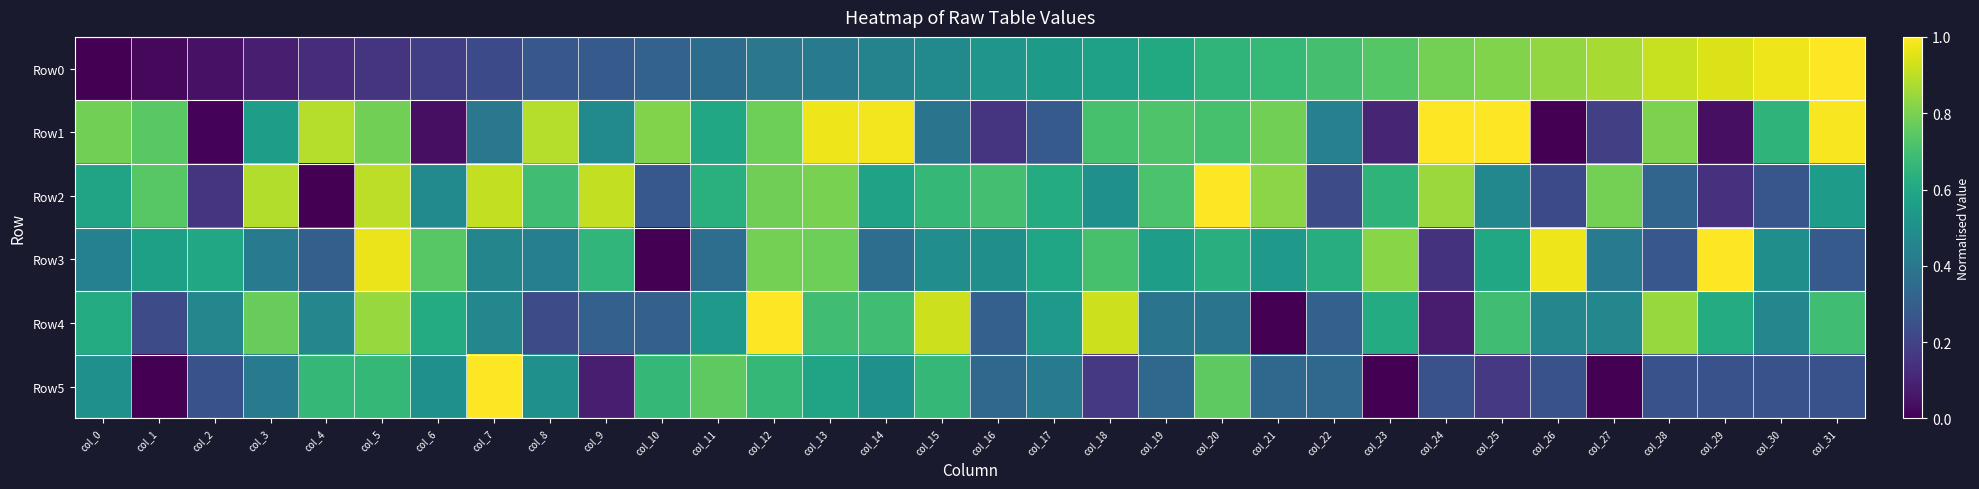

Count the number of data series in this chart.

6